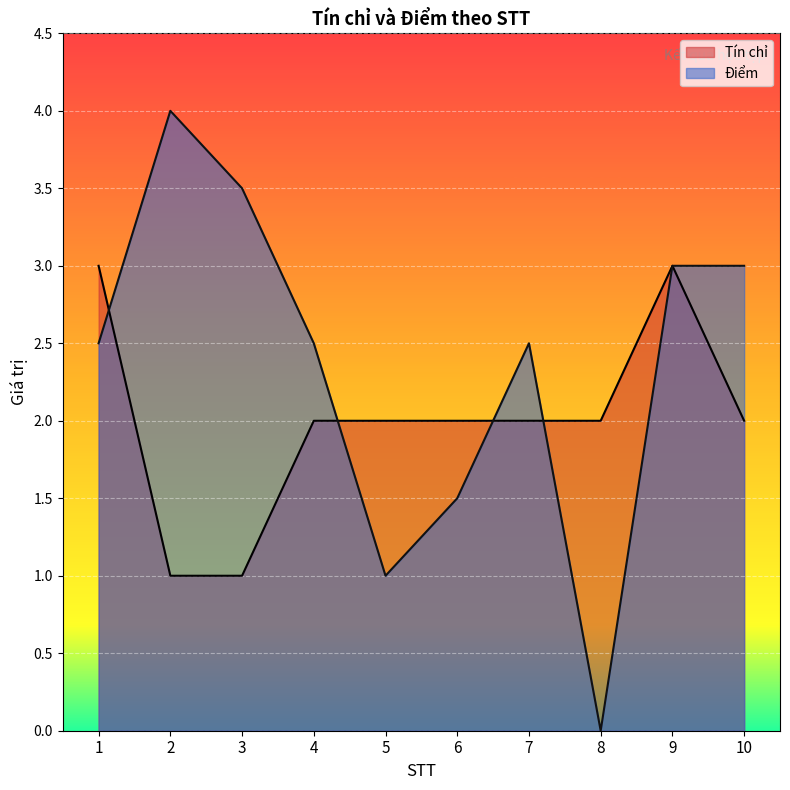

At which category does Điểm reach its first local valley?

5